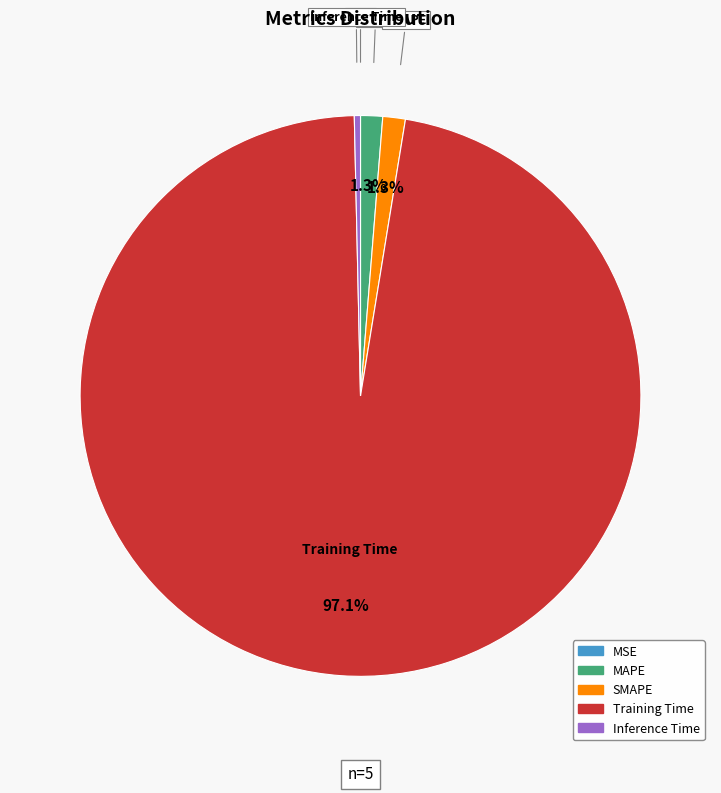

Is there a majority slice in this chart?

Yes